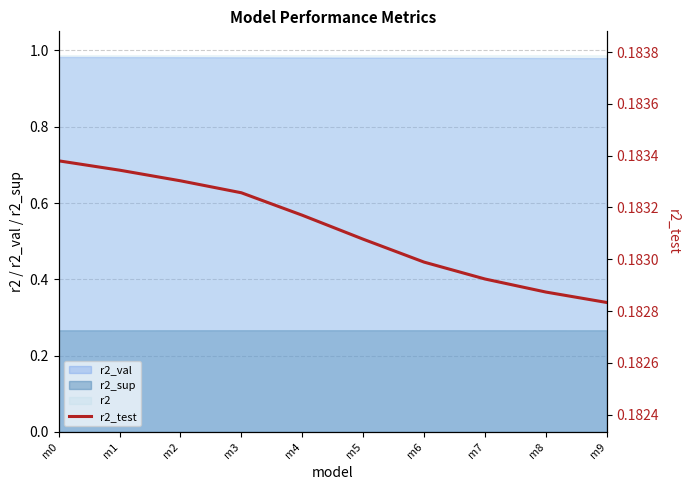

Which has a higher value, m9 or m6?

m6